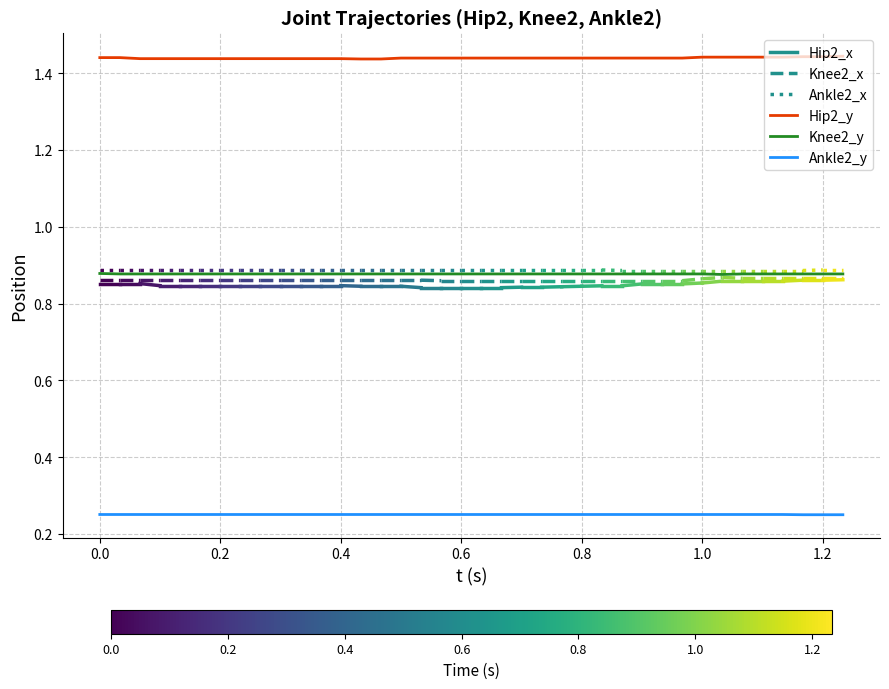

True or false: Hip2_y and Ankle2_y cross at least once.

False